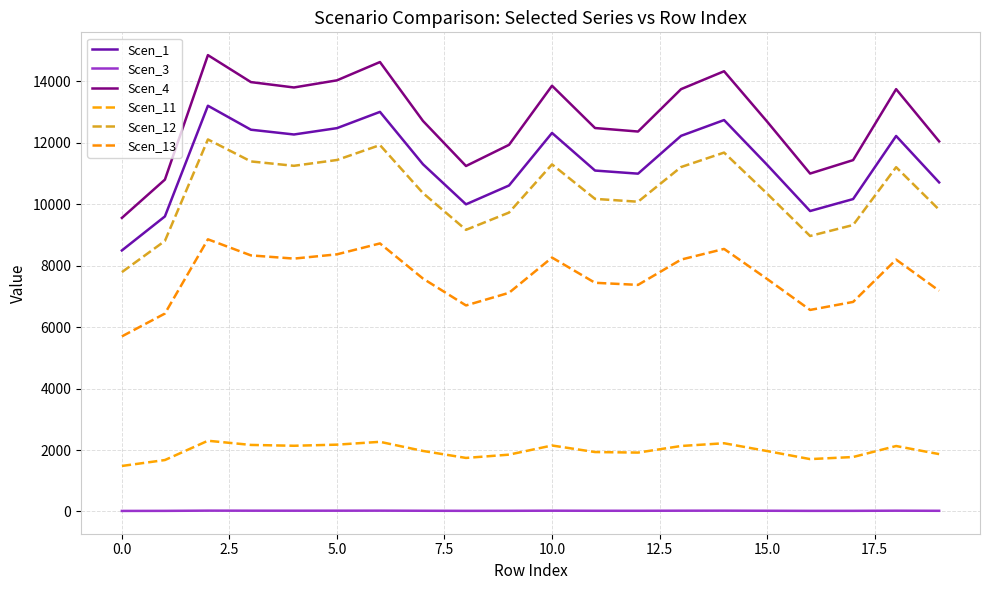

Is this an area chart (filled region under the line)?

No